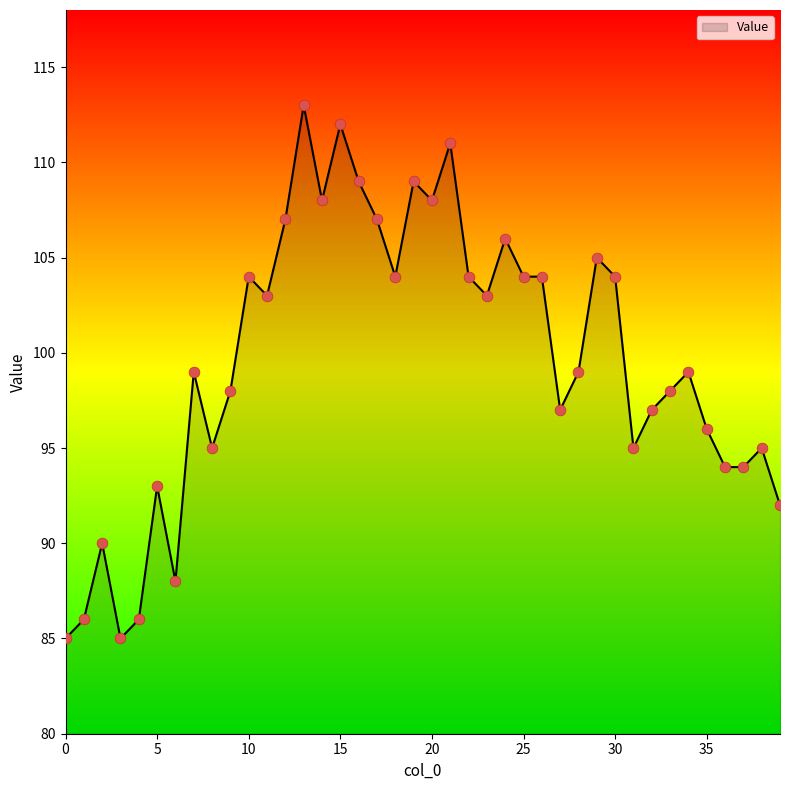

What is the greatest value displayed?

113